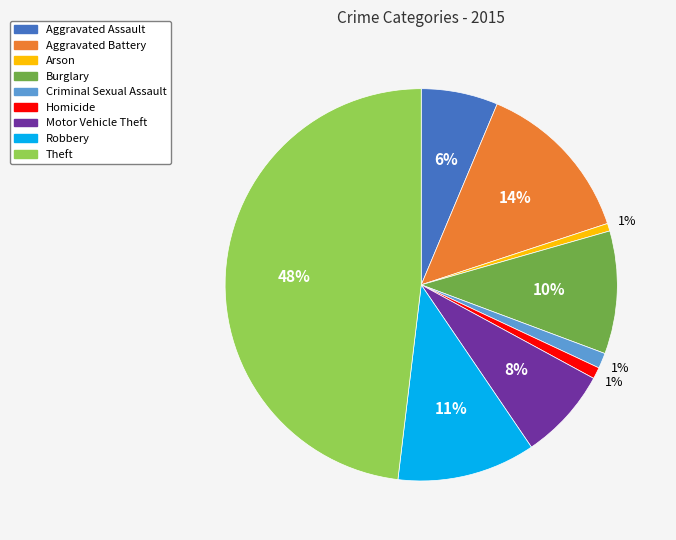

To the nearest percent, what is the average slice percentage?

11%